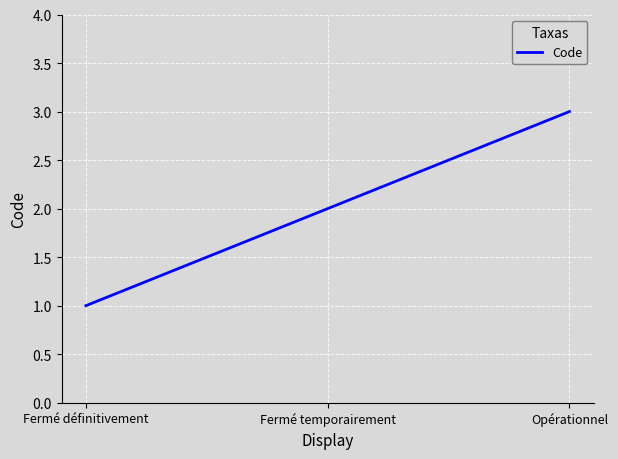

Rank the categories by value from lowest to highest.

Fermé définitivement, Fermé temporairement, Opérationnel